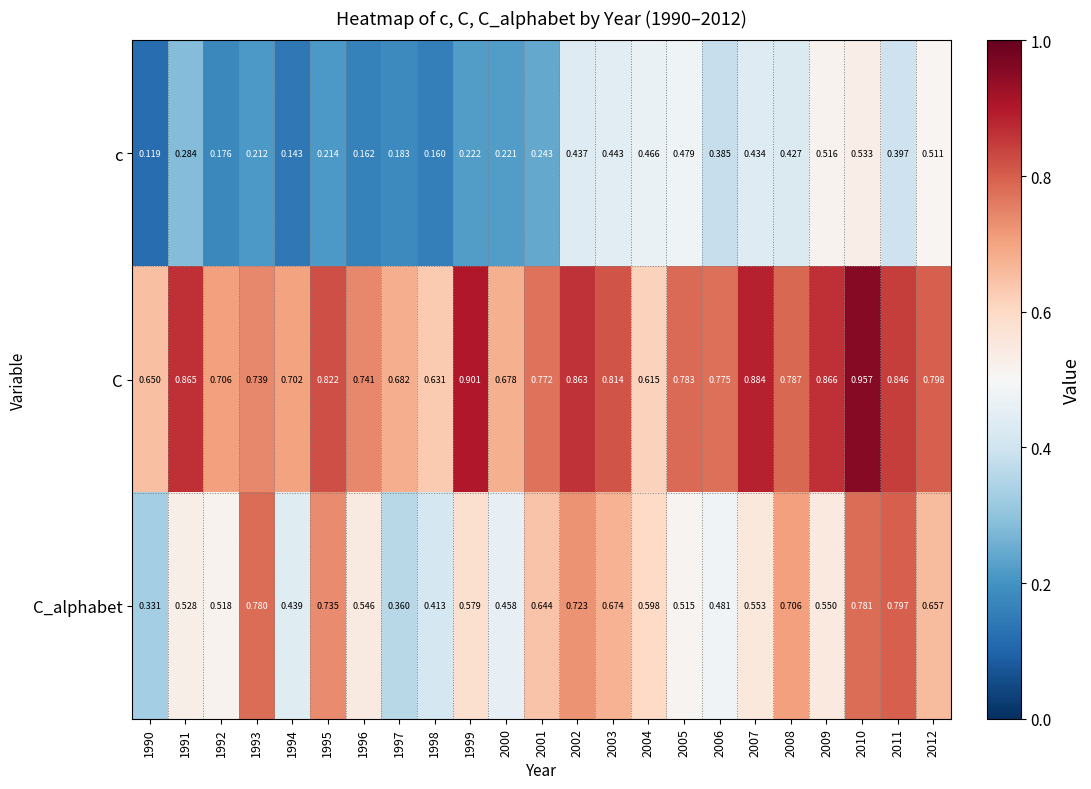

List the series in order of their overall mean, highest first.

C, C_alphabet, c